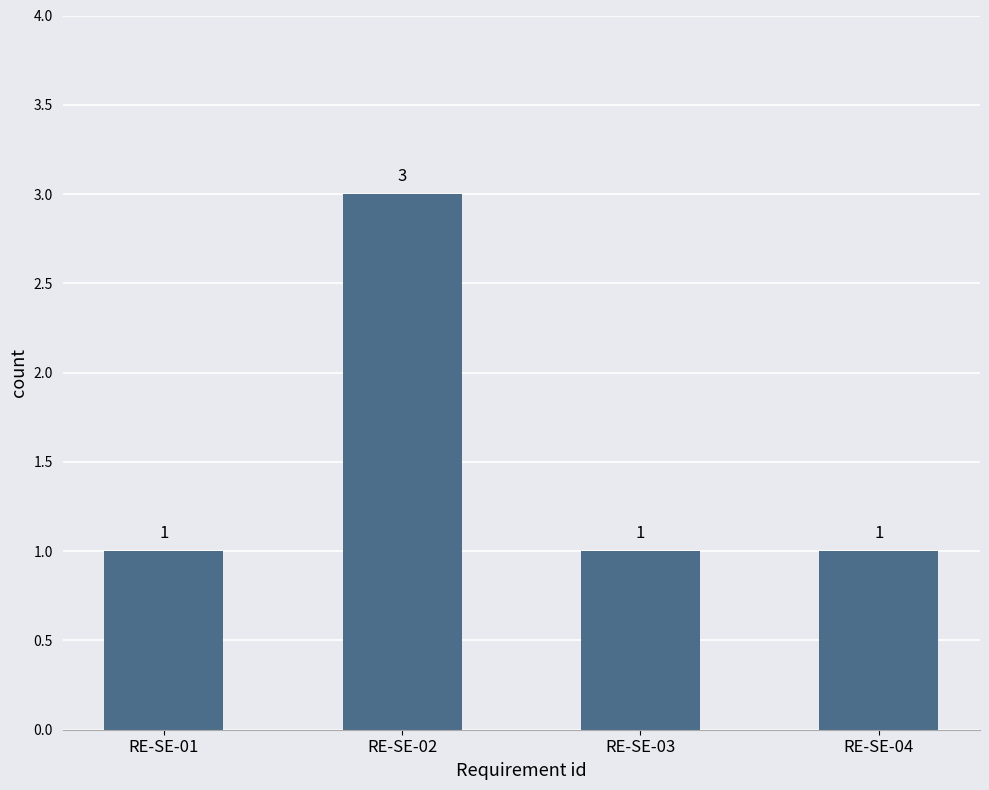

What is the difference between the maximum and second lowest values?

2